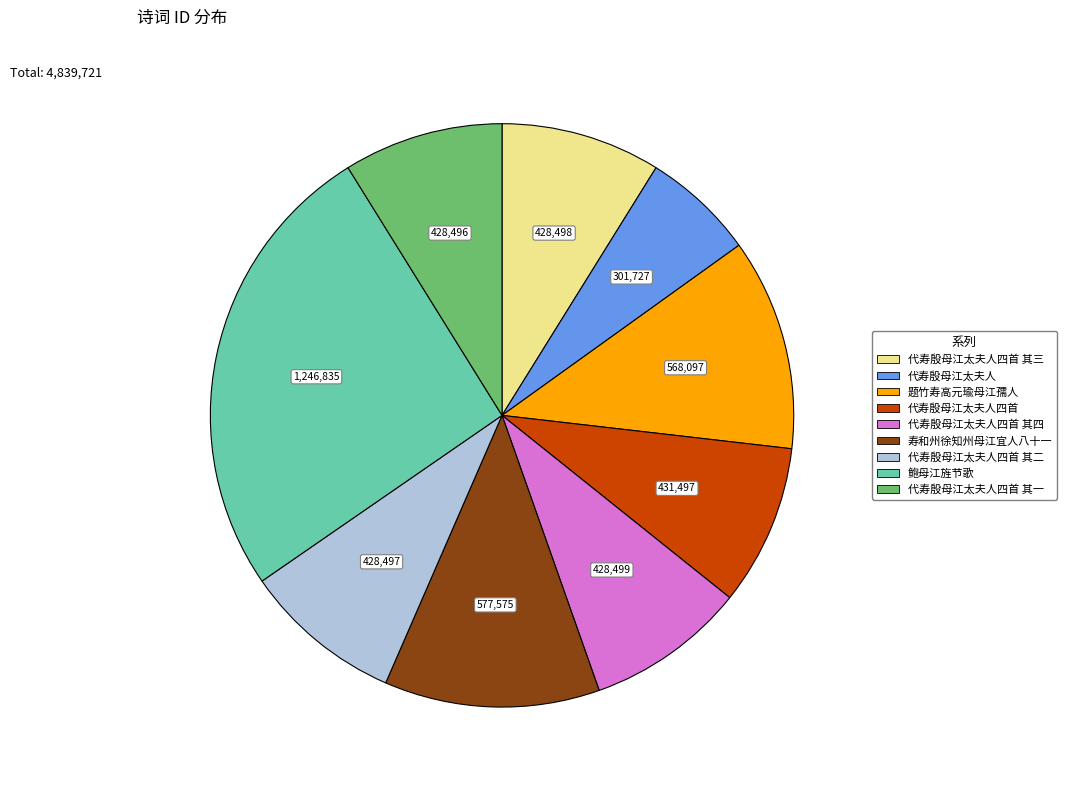

Does any single category account for the majority?

No